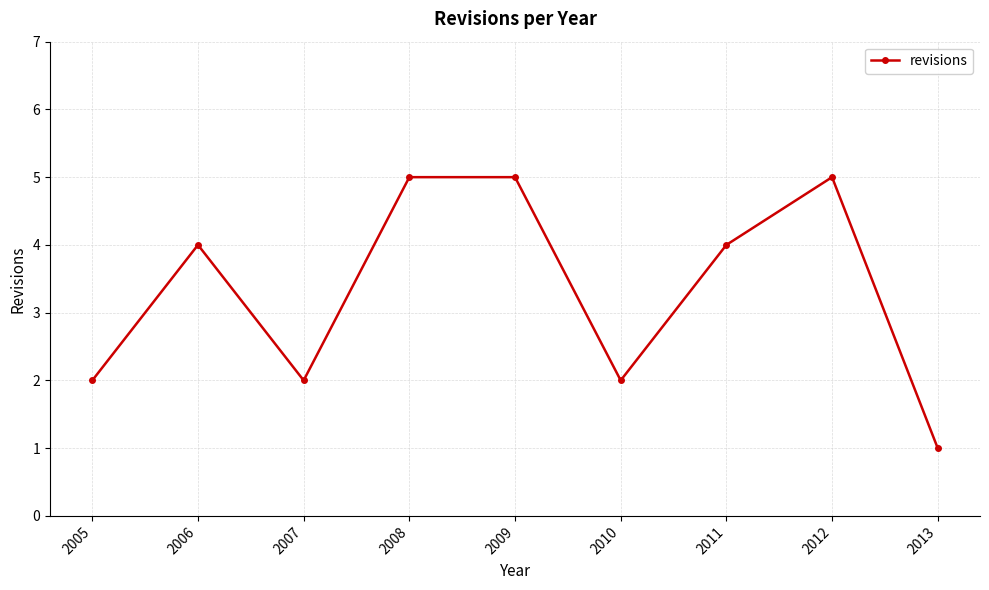

What is the value of the 7th point from the left?

4